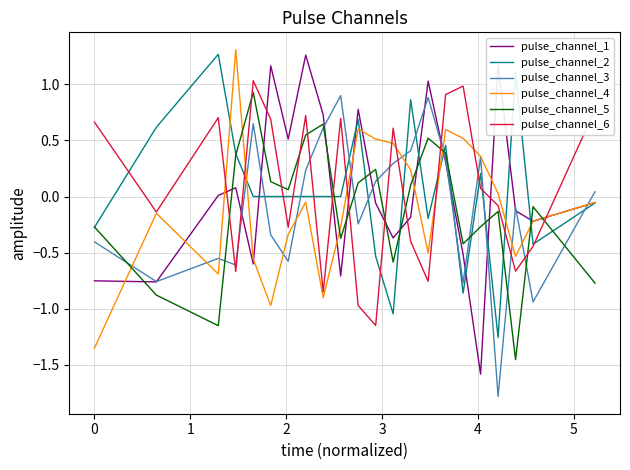

What is the smallest value displayed?

-1.8